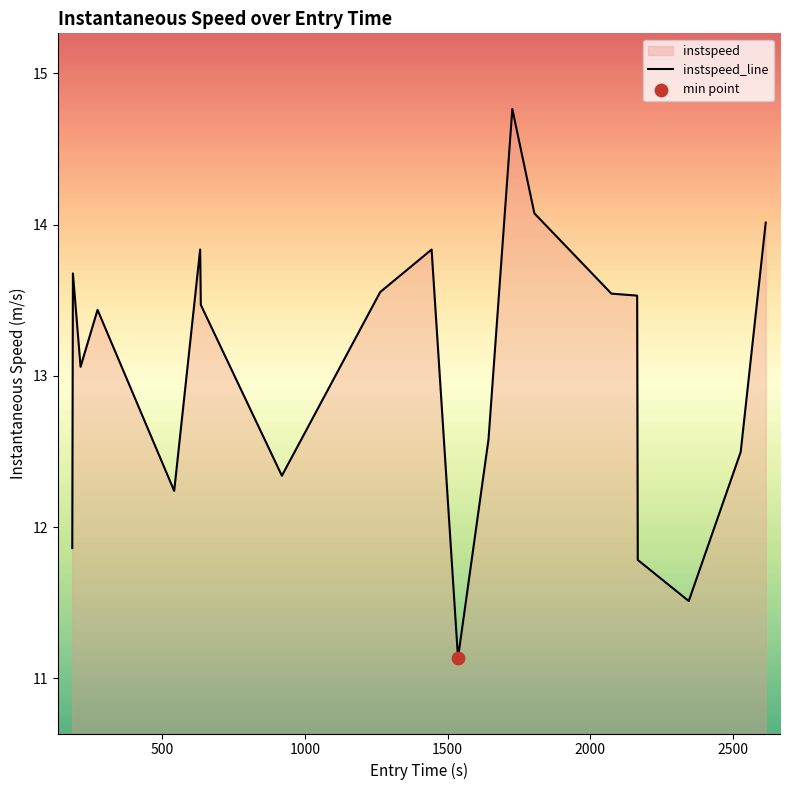

What is the difference between the maximum and minimum values?

3.6